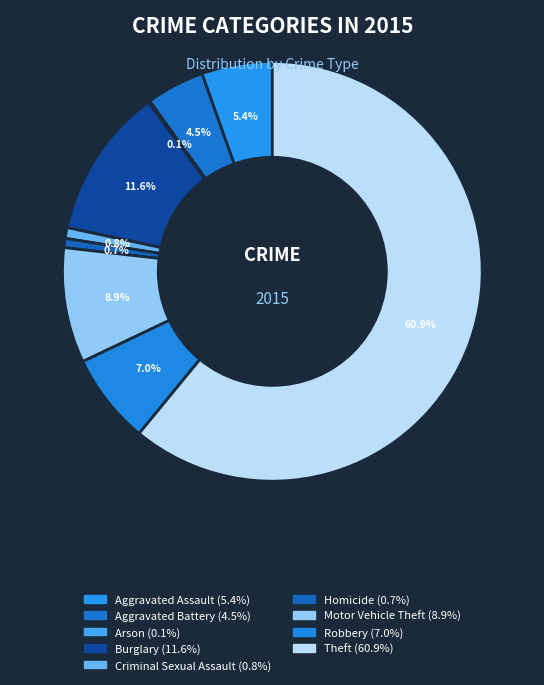

Combined, what portion of the pie is Aggravated Assault and Arson?

5.6%